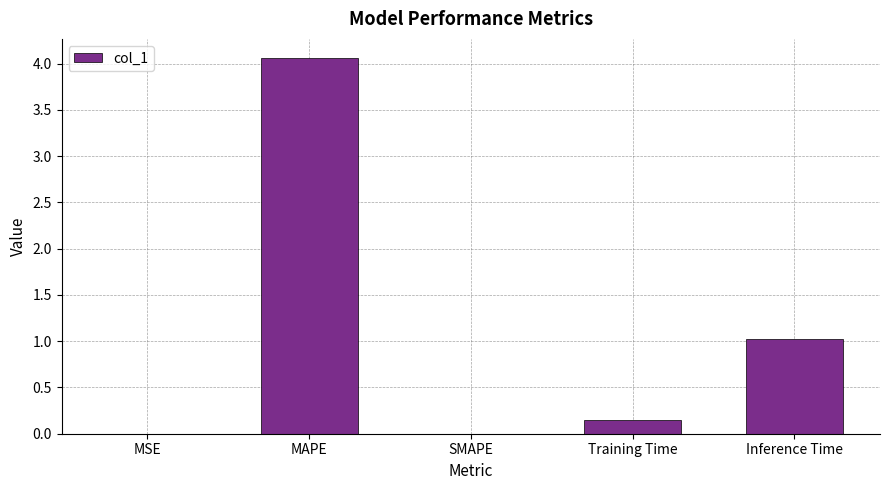

The chart shows a value of 4.1 at MAPE. True or false?

True